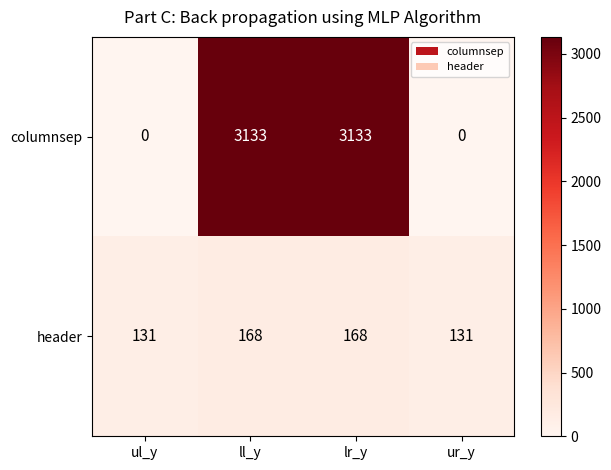

The columnsep series shows 1931 at lr_y. True or false?

False